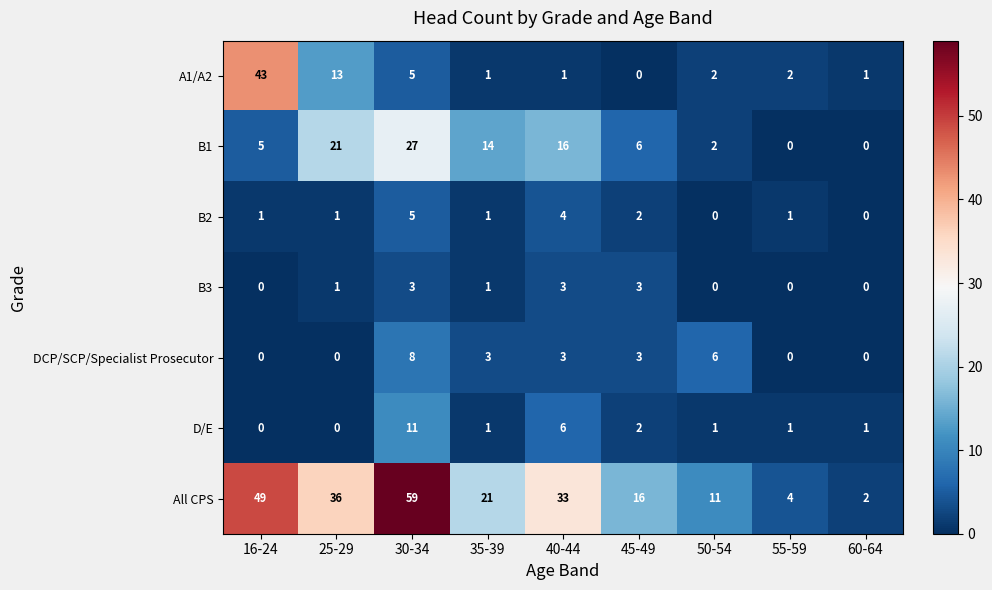

The D/E series shows 0 at 55-59. True or false?

False